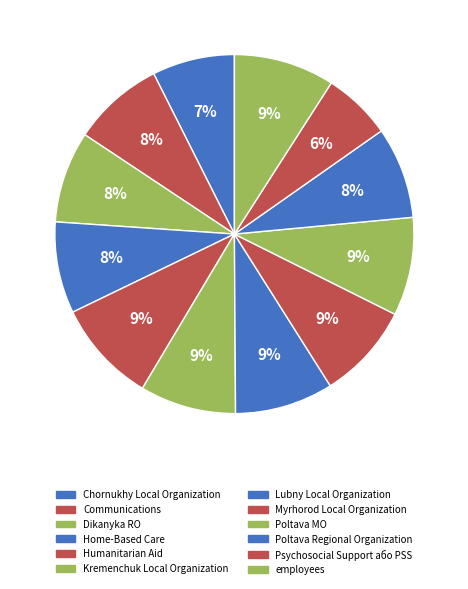

Approximately how many times larger is the value at Poltava Regional Organization compared to Communications?

1.0